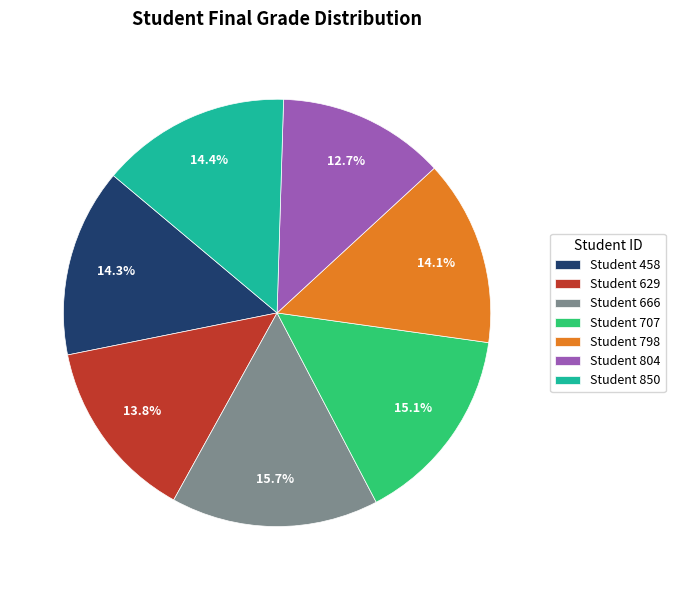

Approximately how many times larger is the value at Student 850 compared to Student 804?

1.1